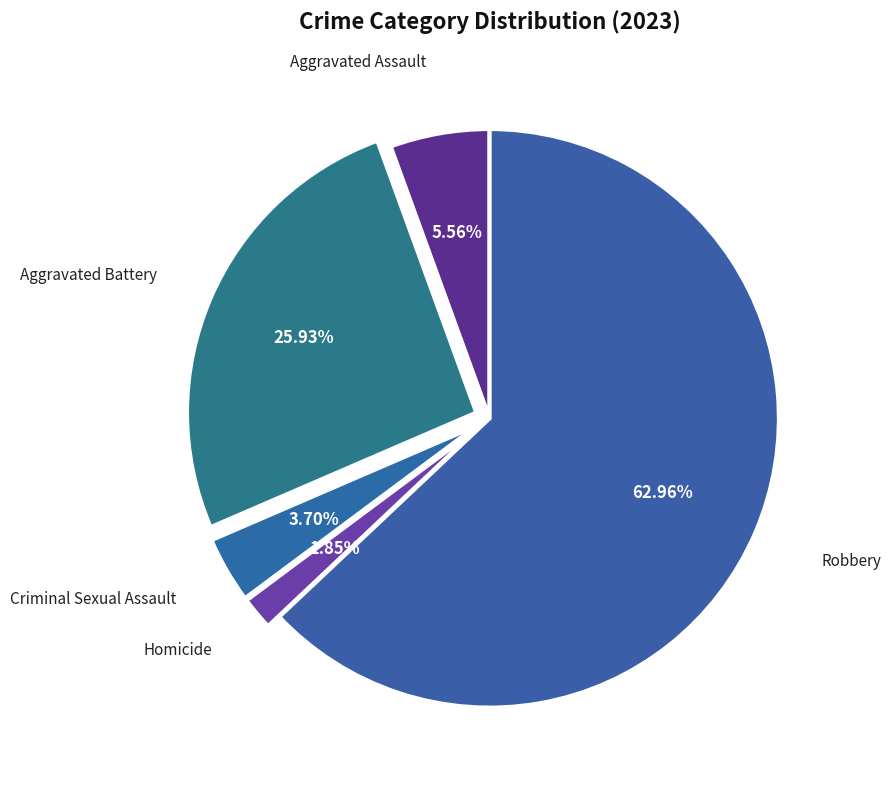

Which slice is the smallest?

Homicide